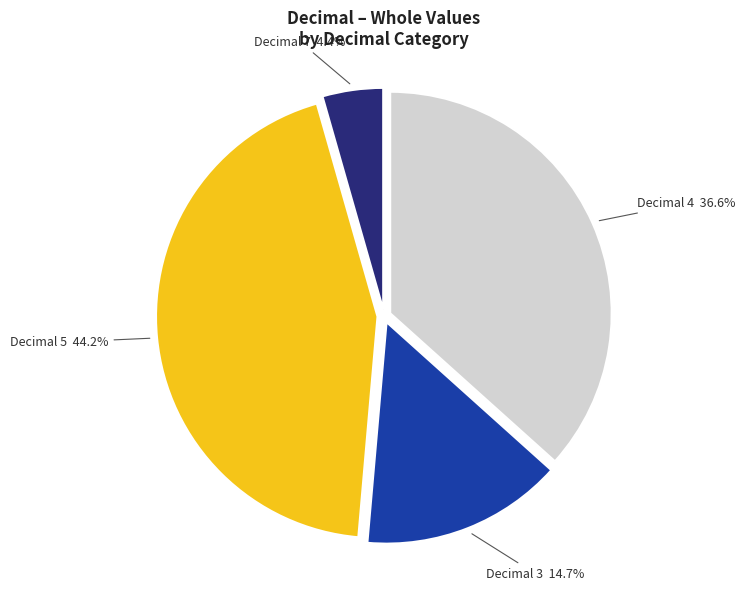

Is the sum of Decimal 4 and Decimal 5 greater than half?

Yes